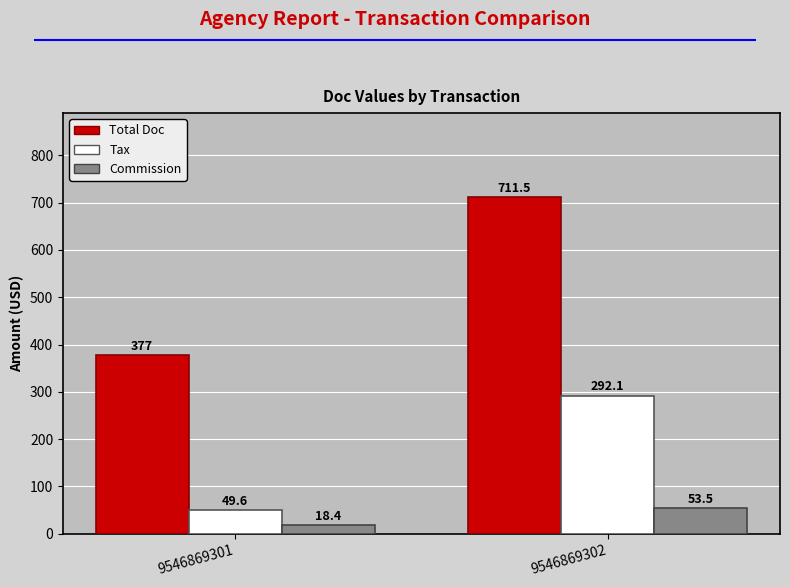

How many data points in Commission are above 53?

1